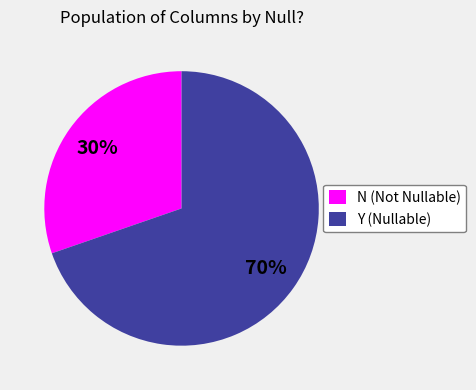

How many segments does this pie chart have?

2